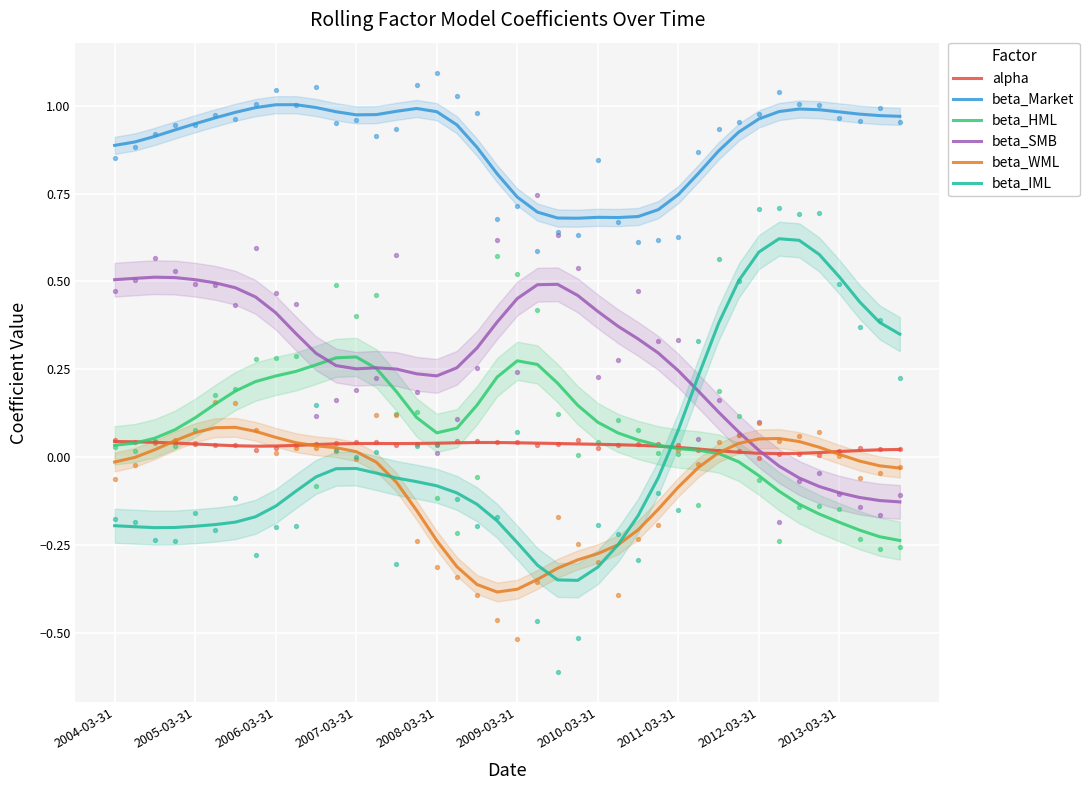

Which series contains the lowest Y value?

beta_WML